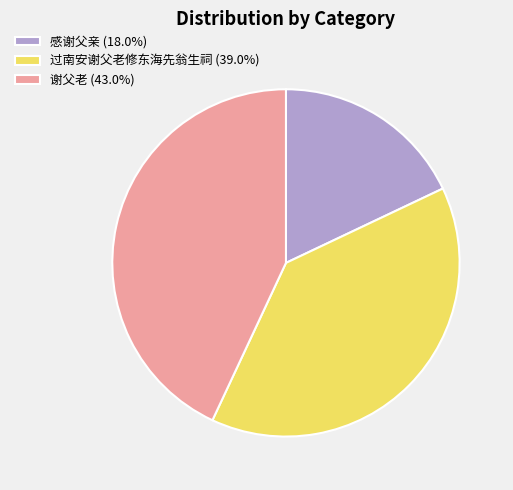

What is the ratio of the value at 过南安谢父老修东海先翁生祠 (39.0%) to the value at 感谢父亲 (18.0%)?

2.2